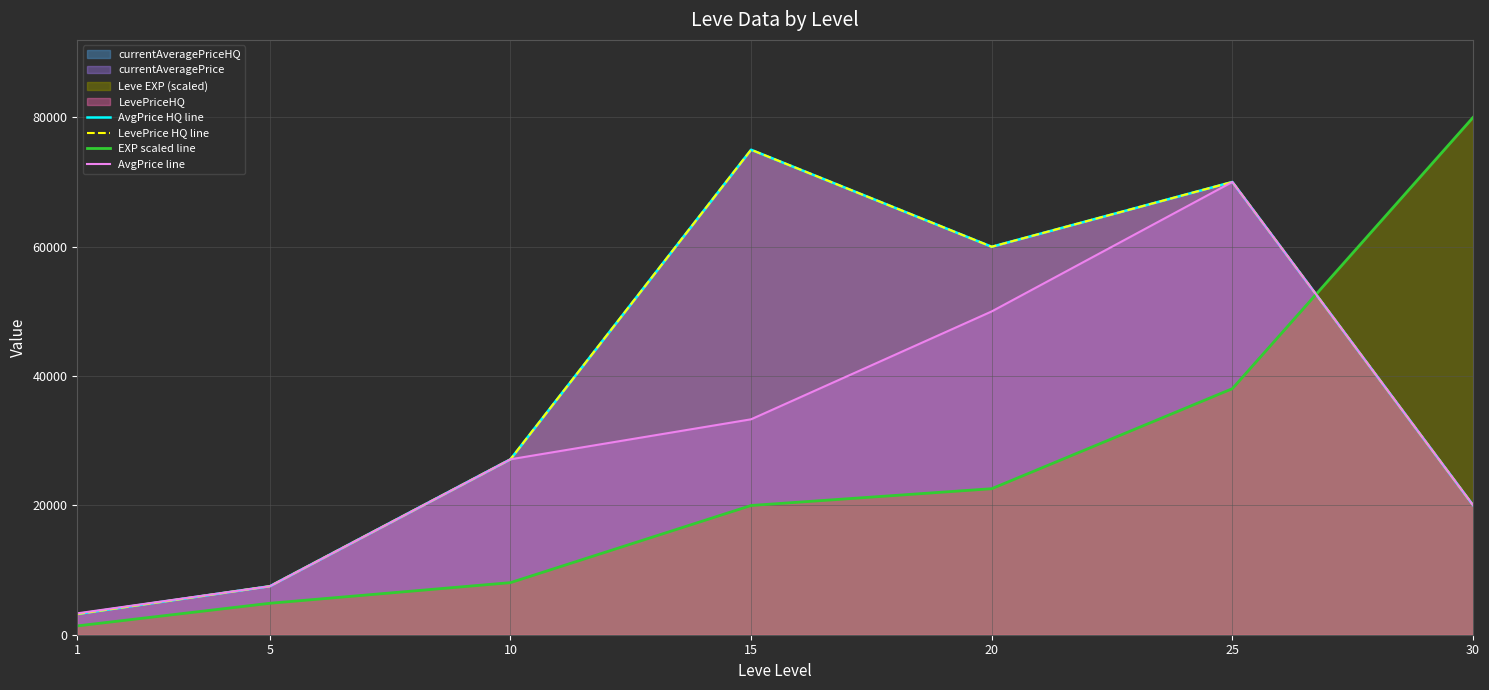

Is it true that AvgPrice line equals 50003.0 at 20?

True